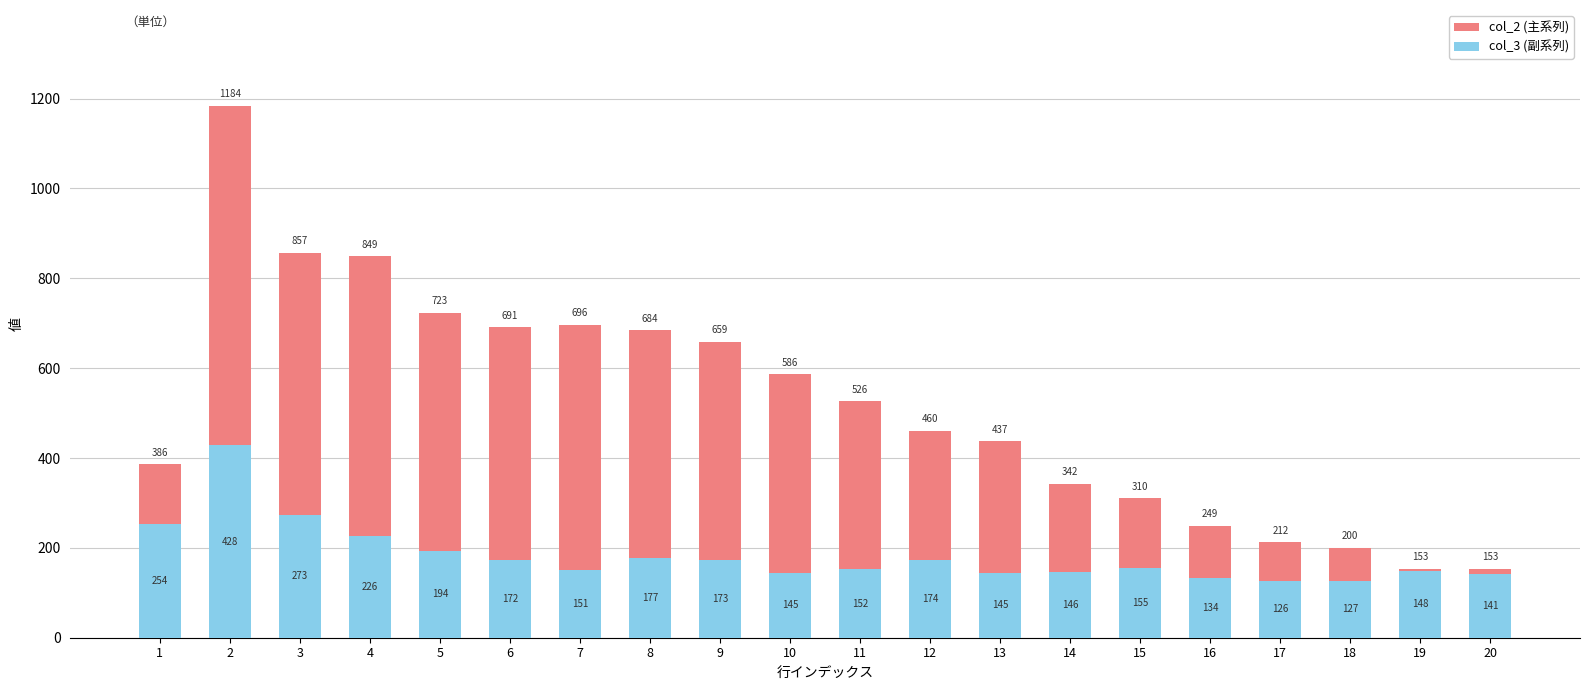

Which category has the highest value across all series?

2